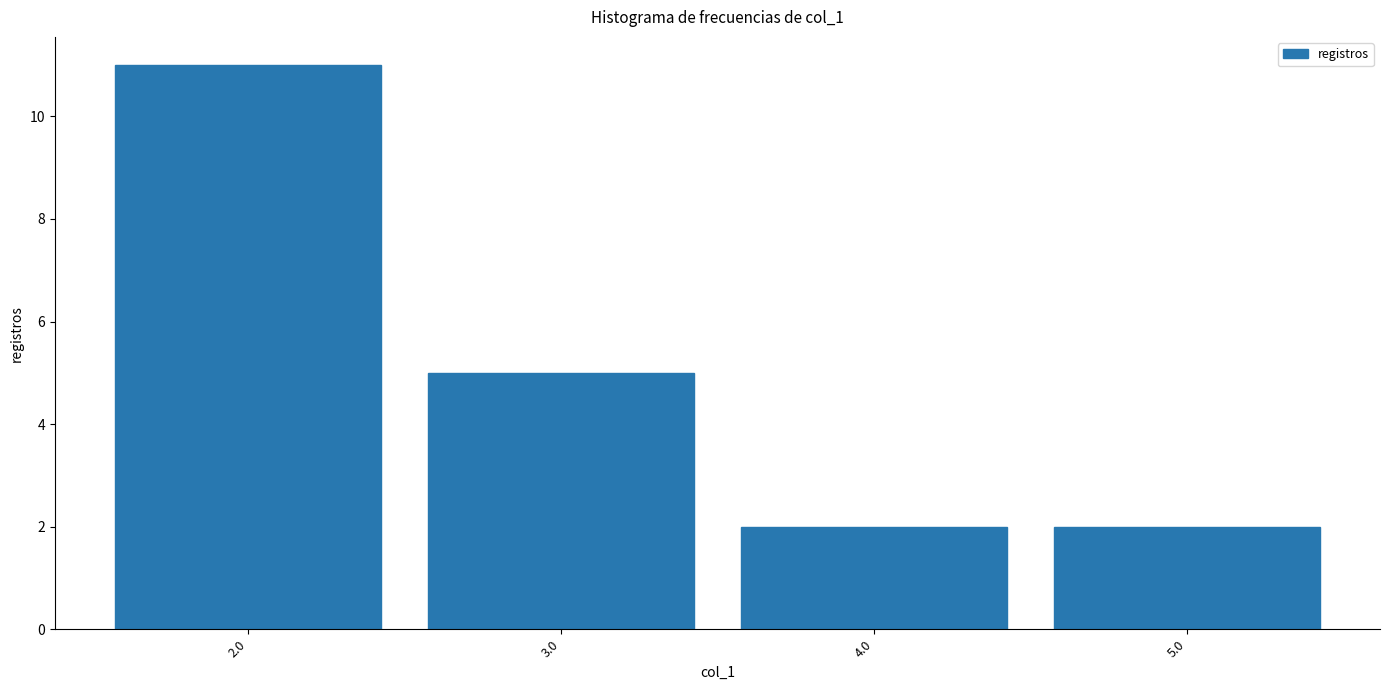

Reading left to right, transcribe this chart: for each bar, give the range it covers on the x-axis and its height. The values are not printed on the chart, so give them approximately, as read against the axis.

1.5 to 2.5: 11
2.5 to 3.5: 5
3.5 to 4.5: 2
4.5 to 5.5: 2